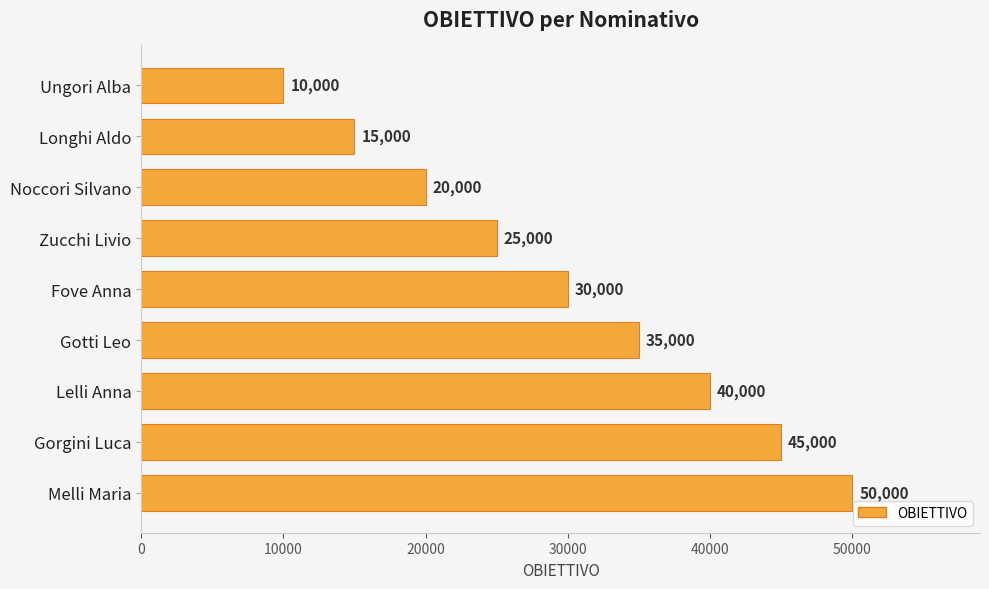

What is the change in value from Zucchi Livio to Melli Maria?

+25000